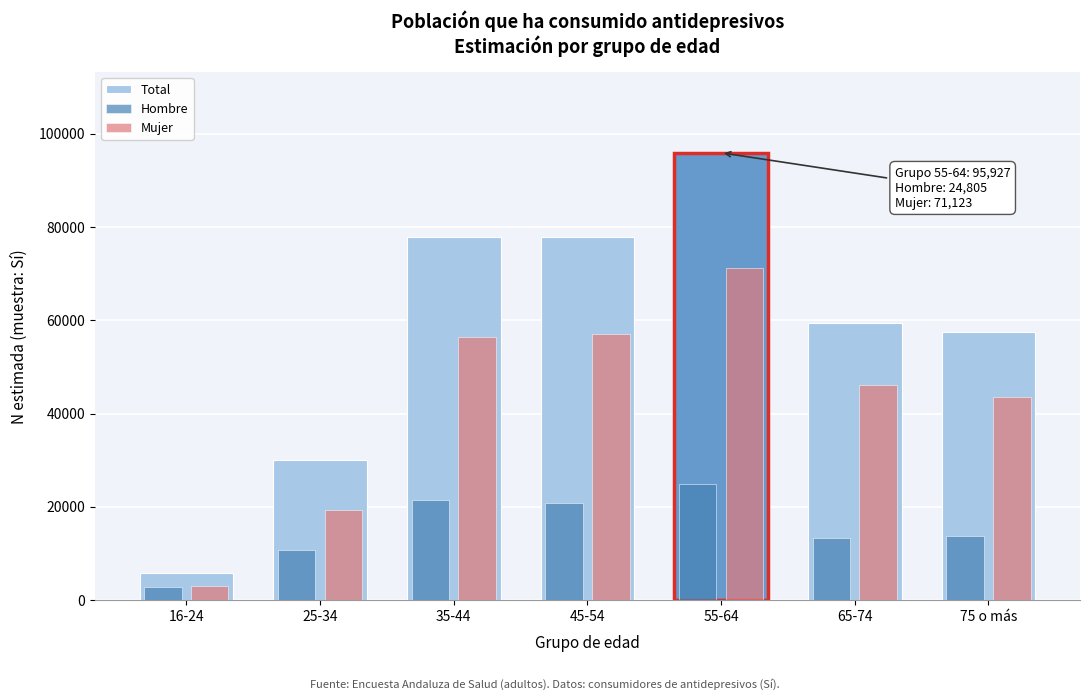

Which label corresponds to the smallest value in the chart?

16-24